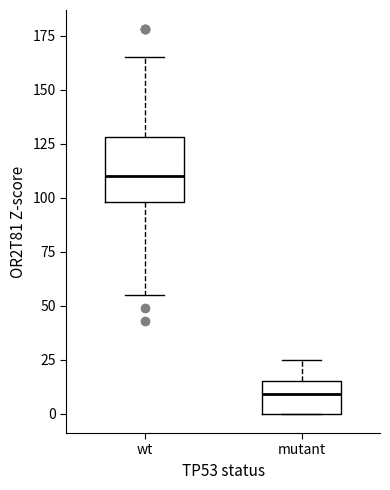

Where is the lower edge of the box for mutant on the y-axis? The values are not printed on the chart, so give them approximately, as read against the axis.

0